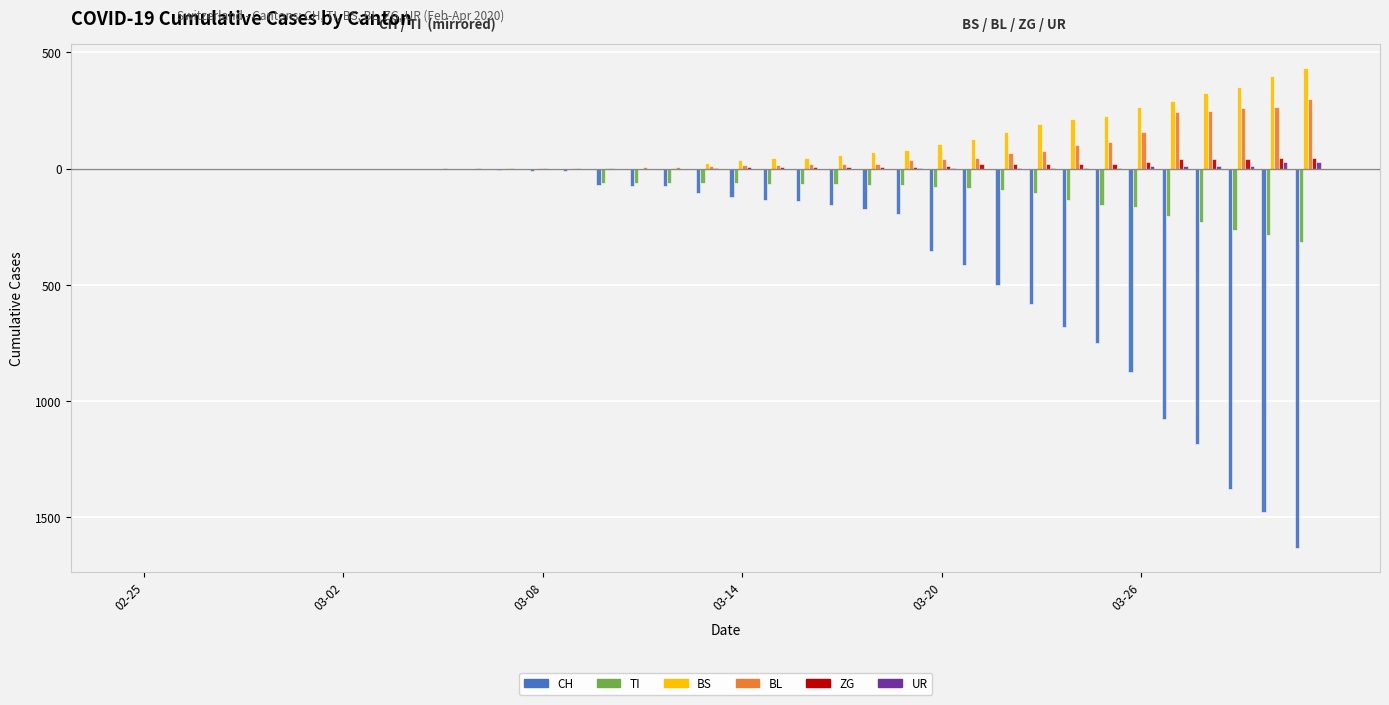

What is the maximum value shown in the chart?

434